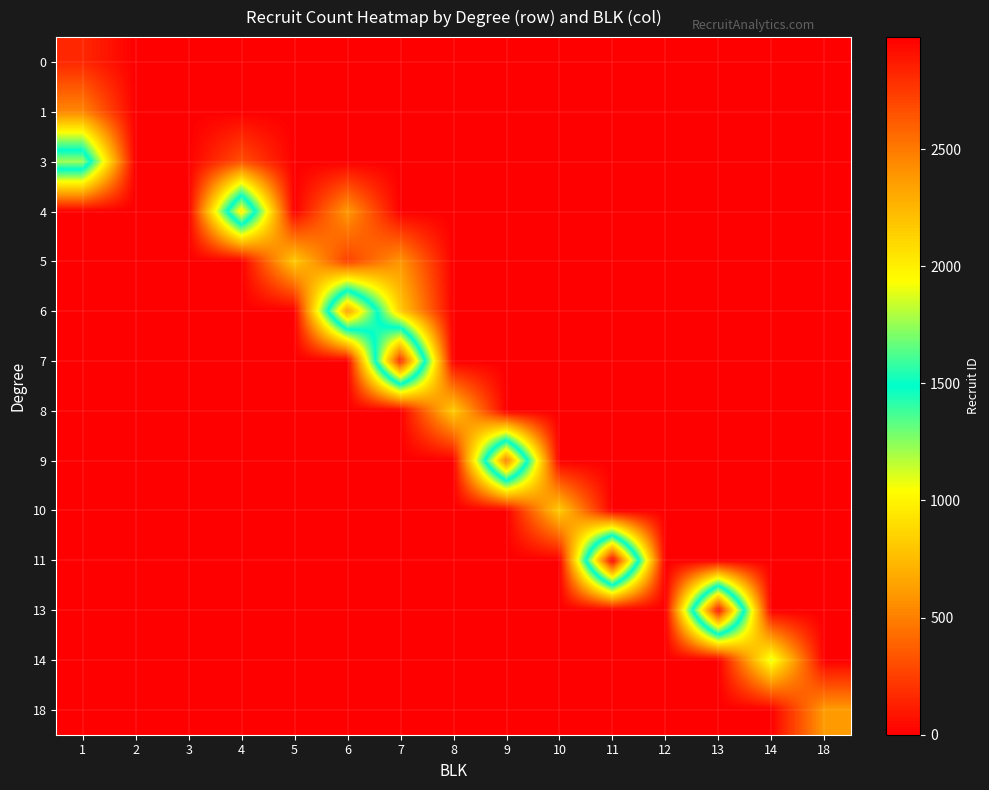

What is the total value across all series at 9?

2494